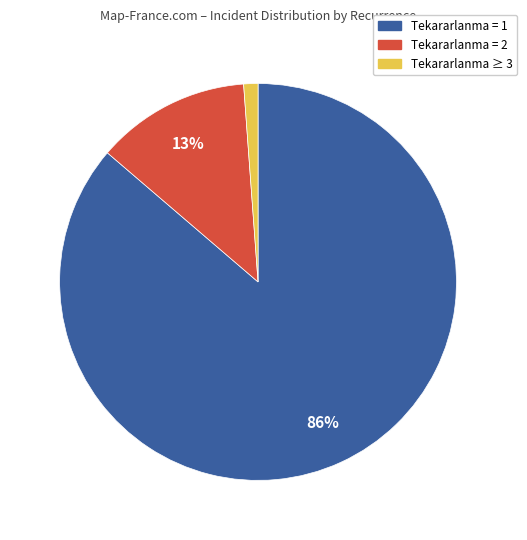

Does any single category account for the majority?

Yes